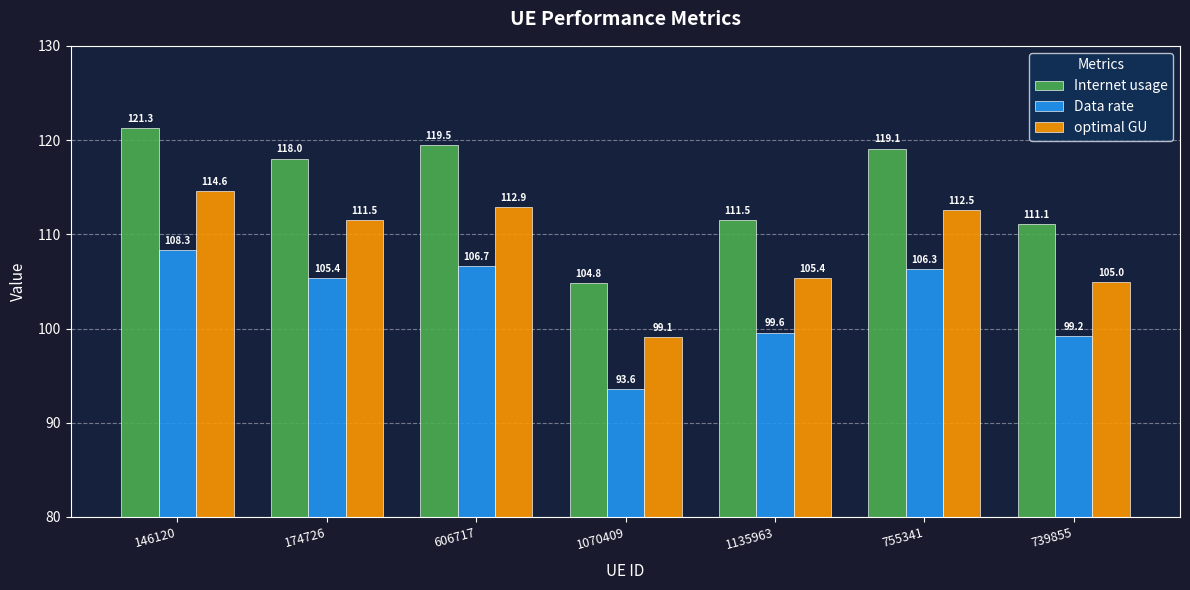

True or false: Internet usage has a value of 68.6 at 174726.

False